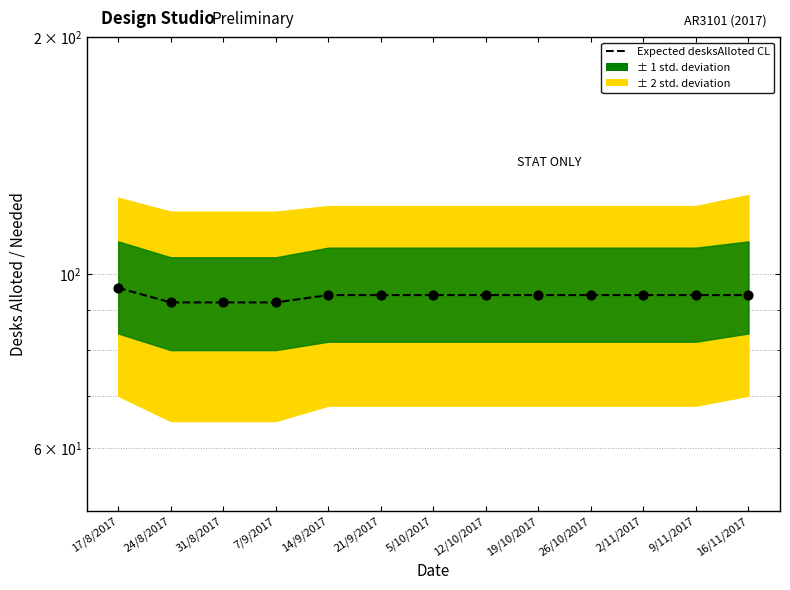

Which has a higher value, 16/11/2017 or 5/10/2017?

16/11/2017